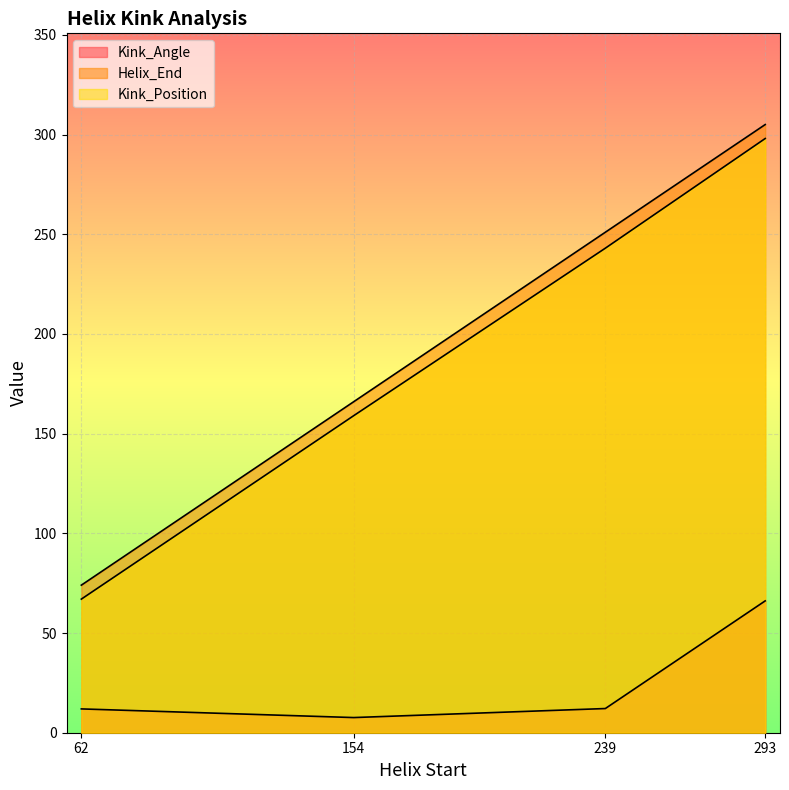

What is the total value across all series at 239?

506.4